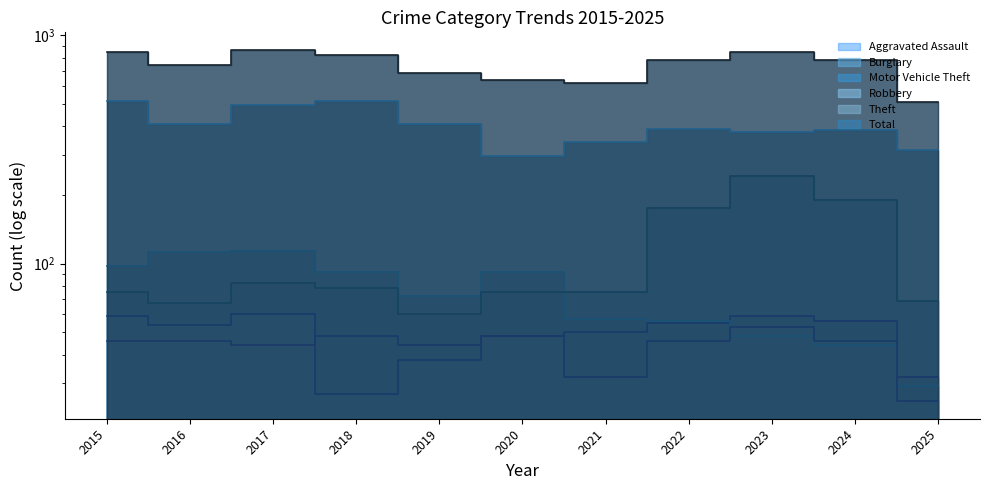

How many lines are shown in the chart?

6